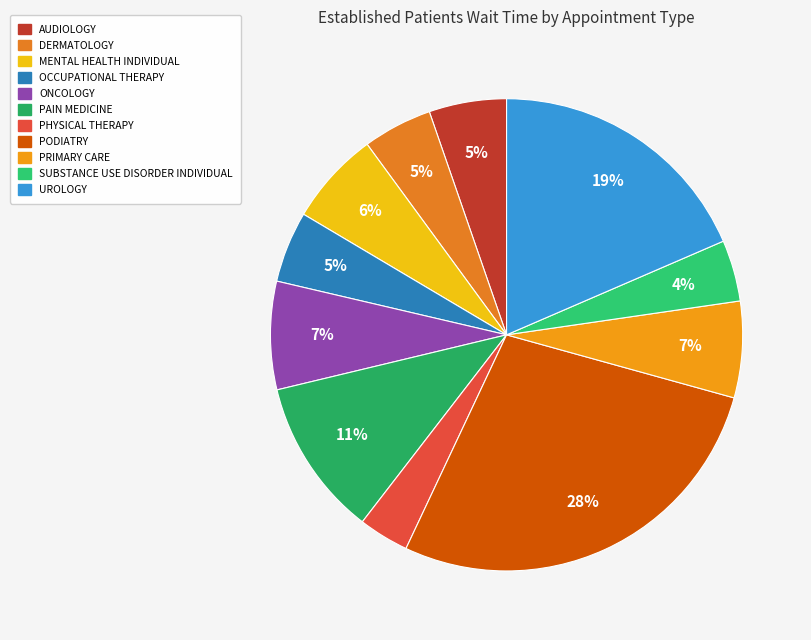

Count the number of slices in the pie.

11